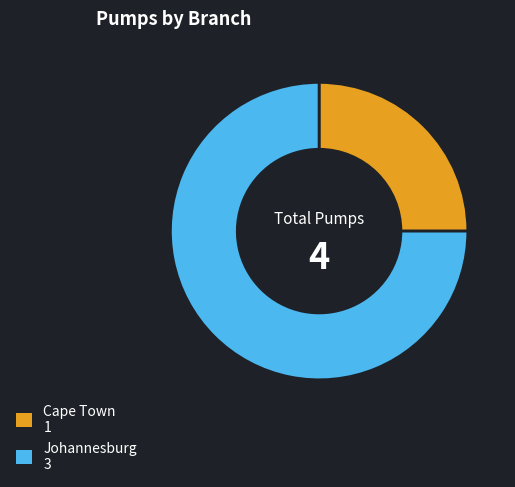

Do Cape Town and Johannesburg together represent more than half of the pie?

Yes